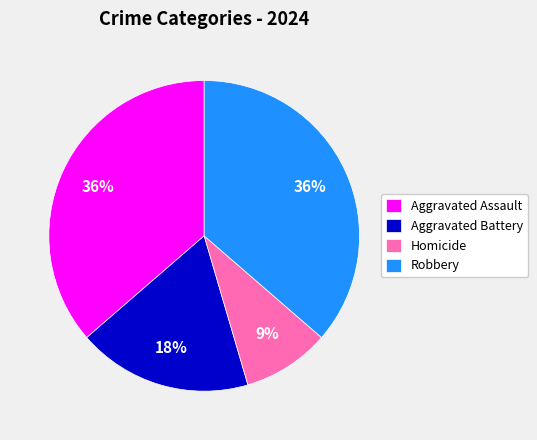

Do Homicide and Aggravated Battery together represent more than half of the pie?

No